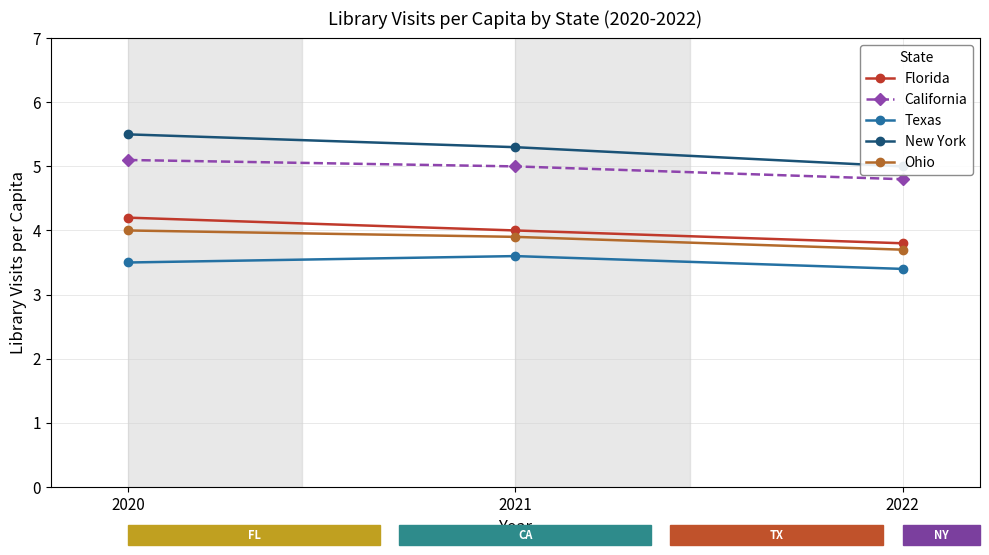

Is it true that Texas equals 2.3 at 2021?

False